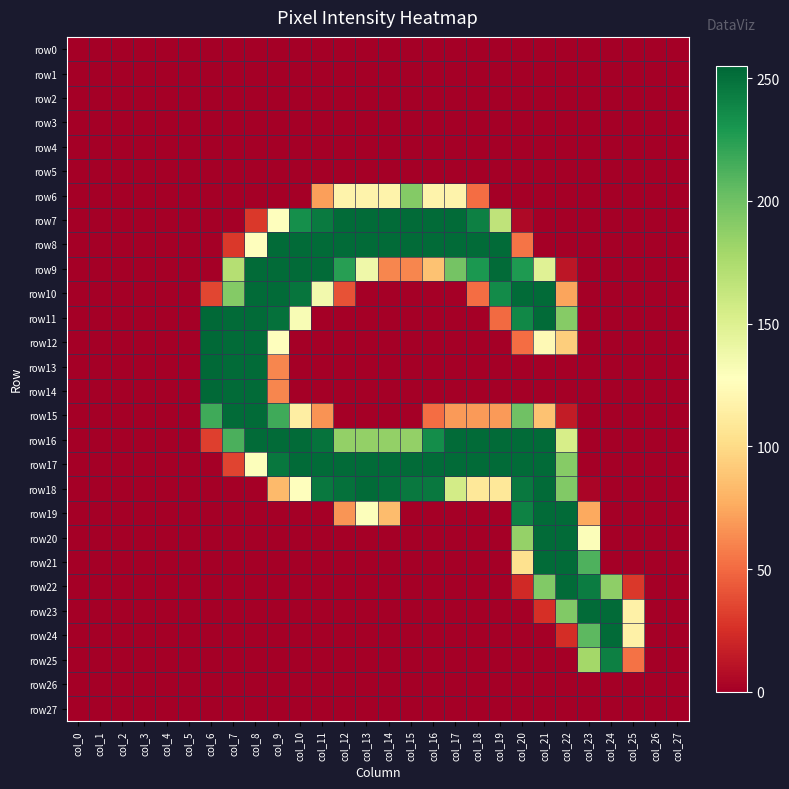

How many distinct data groups are displayed?

28